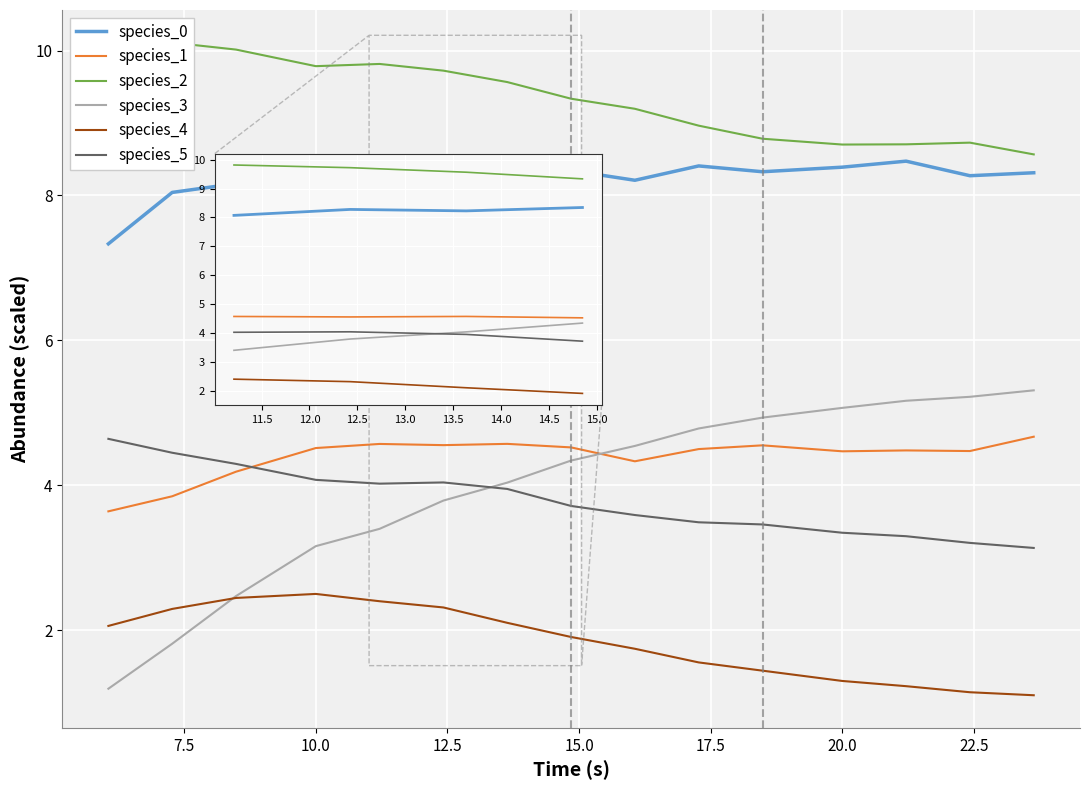

True or false: species_1 has more than 1 interior local peaks.

True